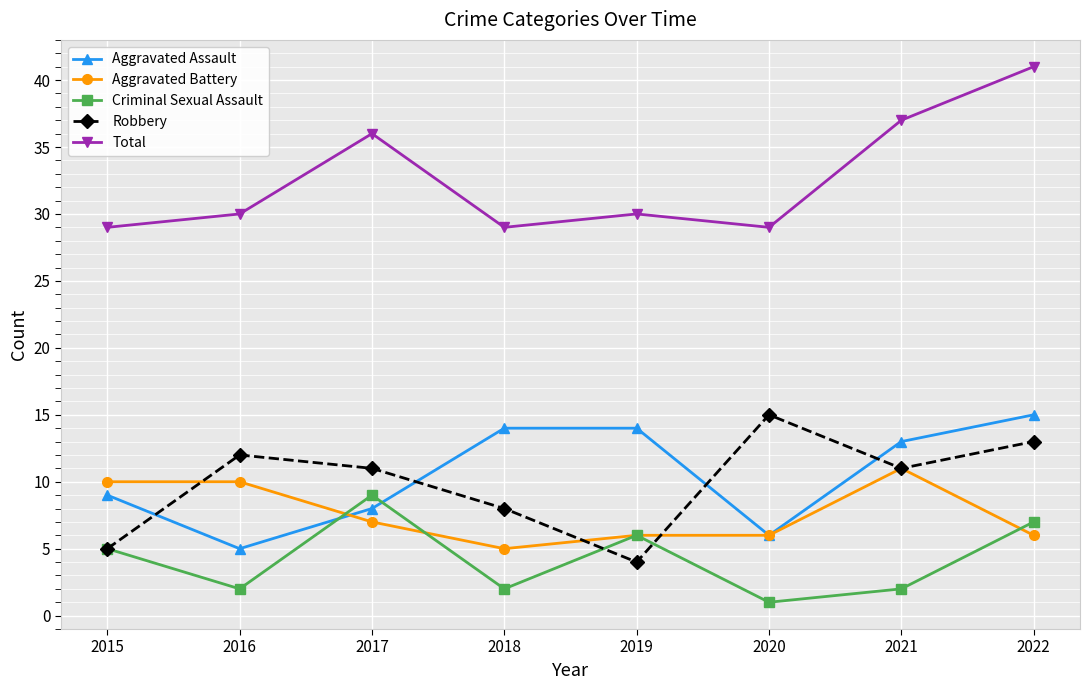

The value of Aggravated Assault at 2020 is 6. True or false?

True